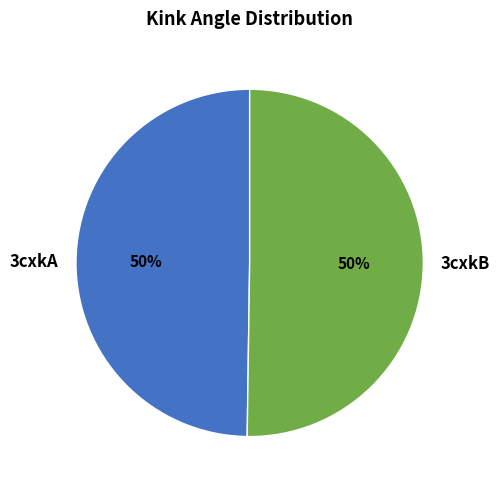

To the nearest percent, what percentage of the pie is 3cxkA?

50%